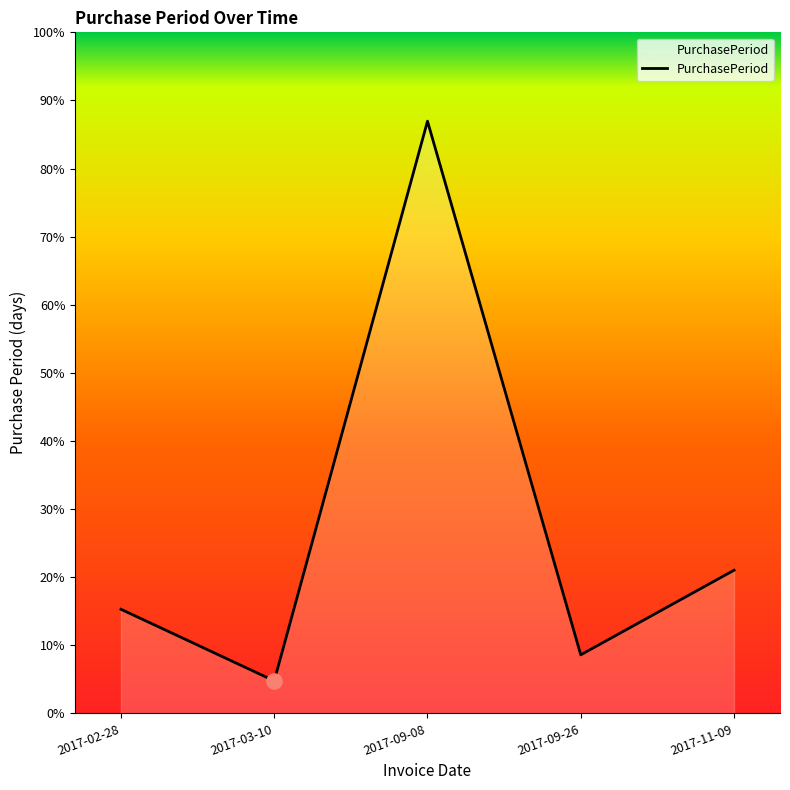

Which has a higher value, 2017-11-09 or 2017-02-28?

2017-11-09